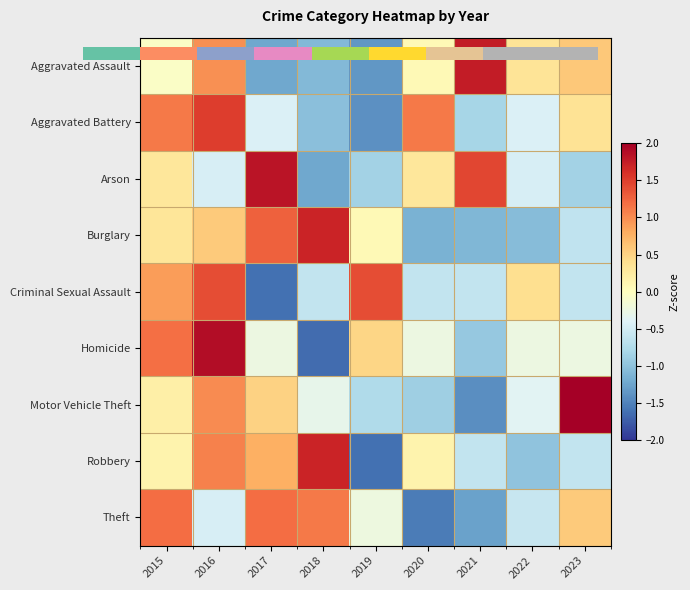

What is the difference between the highest and lowest values at 2023?

2.9